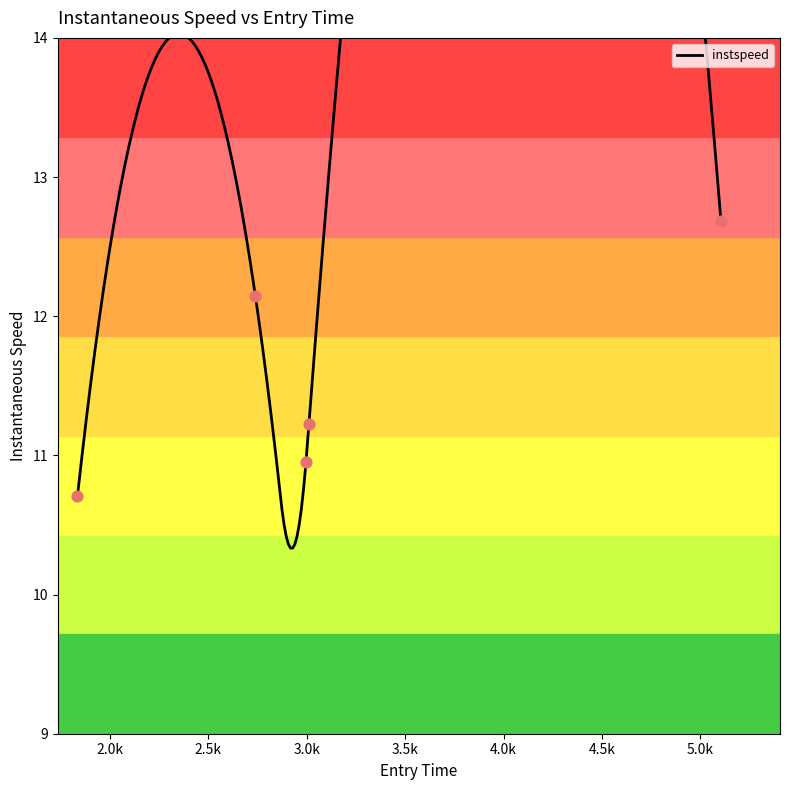

What is the change in value from 3011.296978307816 to 5104.3661203818565?

+1.5